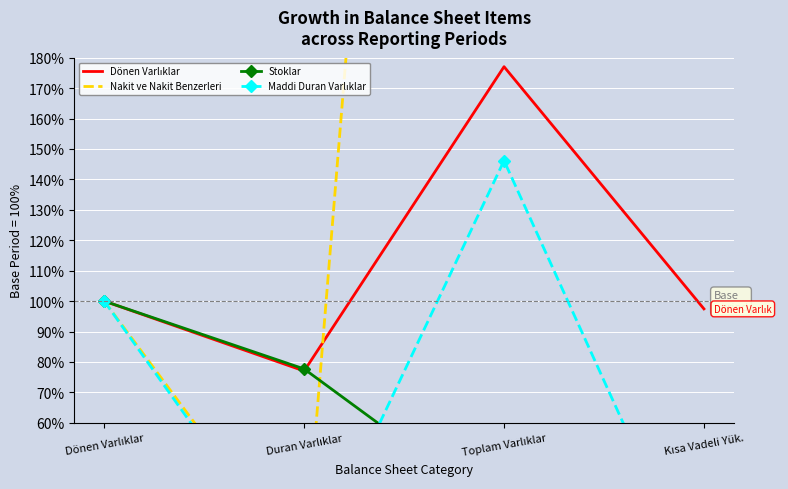

What value does the Maddi Duran Varlıklar series have at Kısa Vadeli Yük.?

1.5